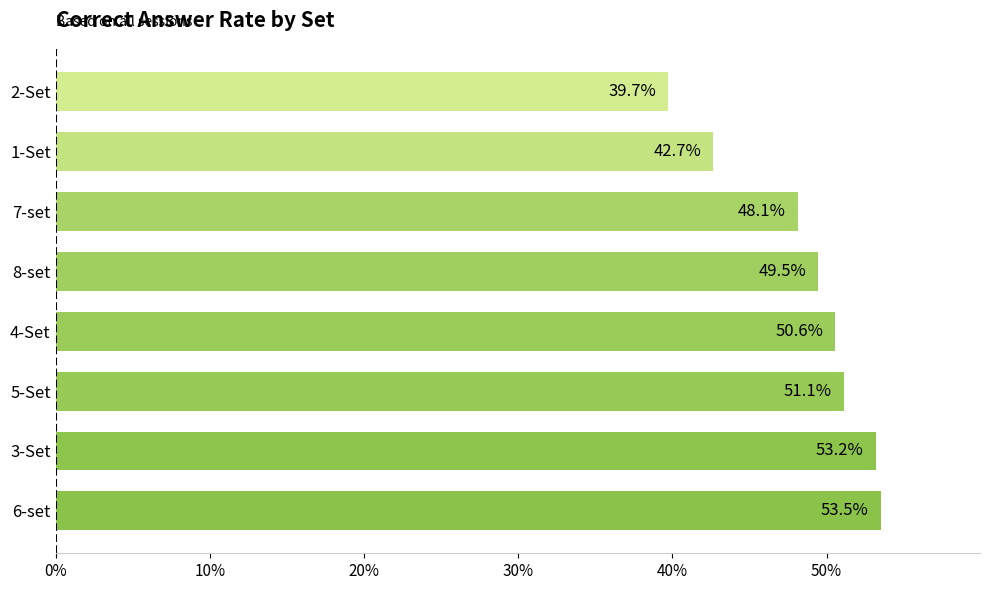

Between 6-set and 5-Set, which is larger?

6-set